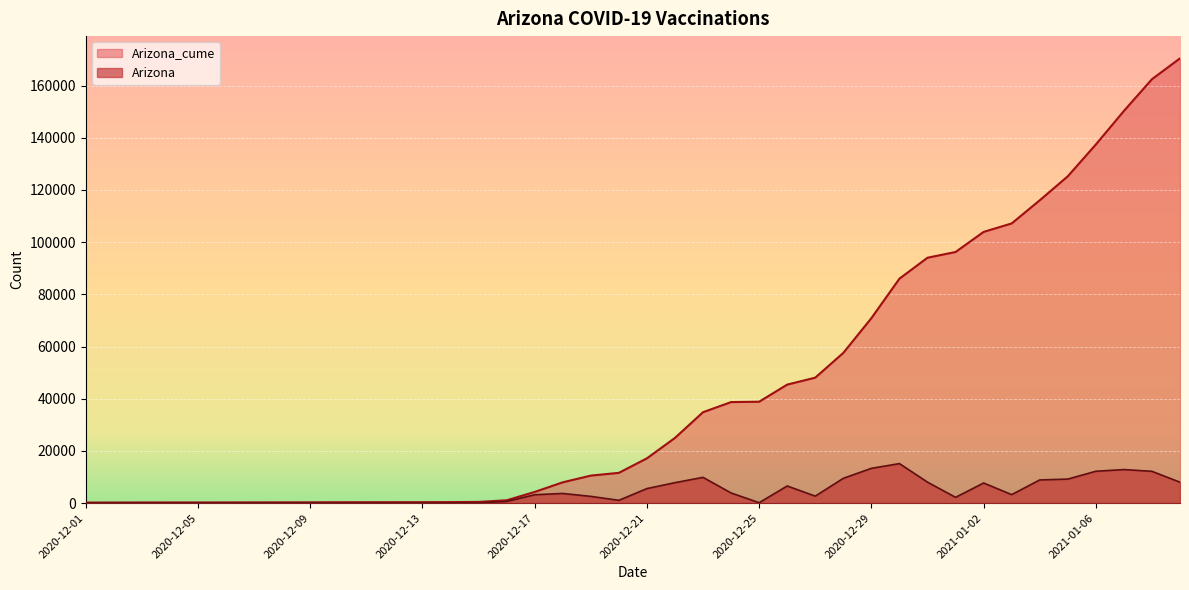

What are all the series names shown in the legend?

Arizona_cume, Arizona